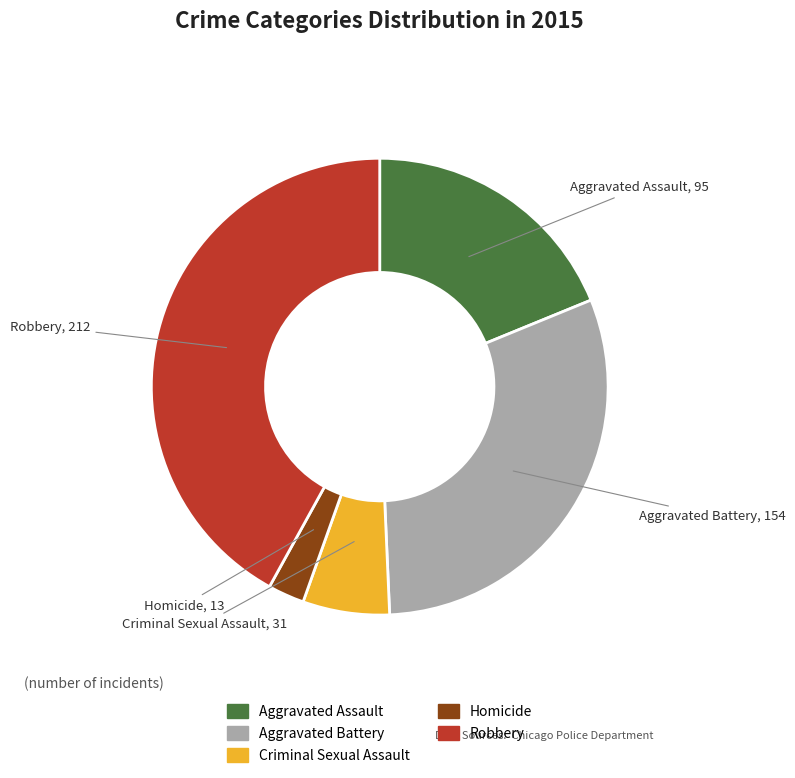

Combined, do Criminal Sexual Assault and Aggravated Battery account for over 50%?

No